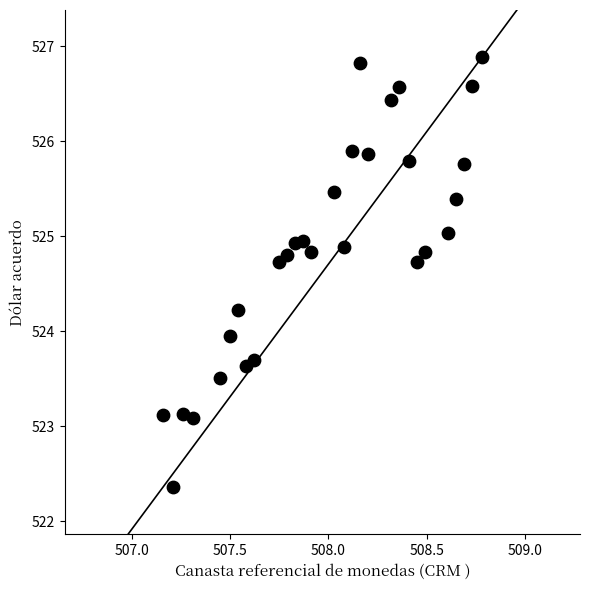

What is the range of Y values (max minus min)?

4.5